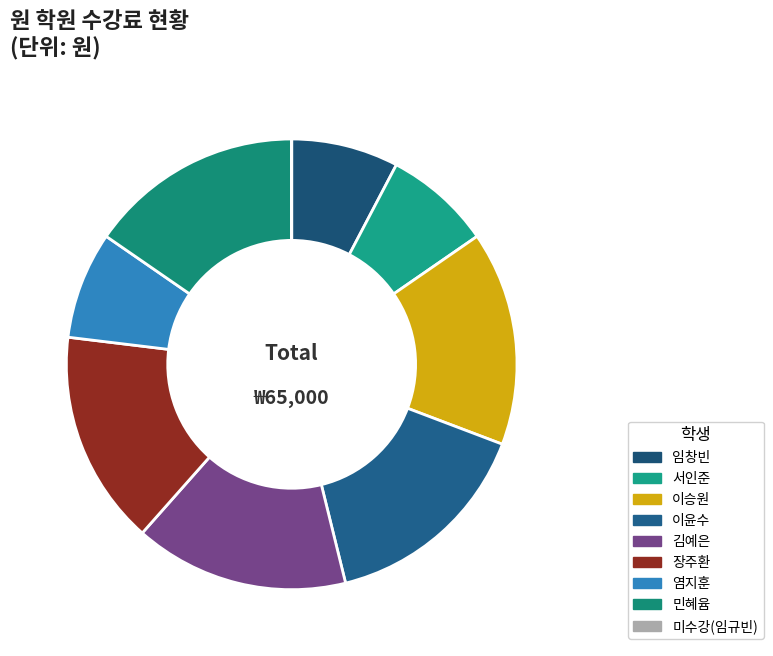

What is the smallest slice in the pie chart?

임규빈